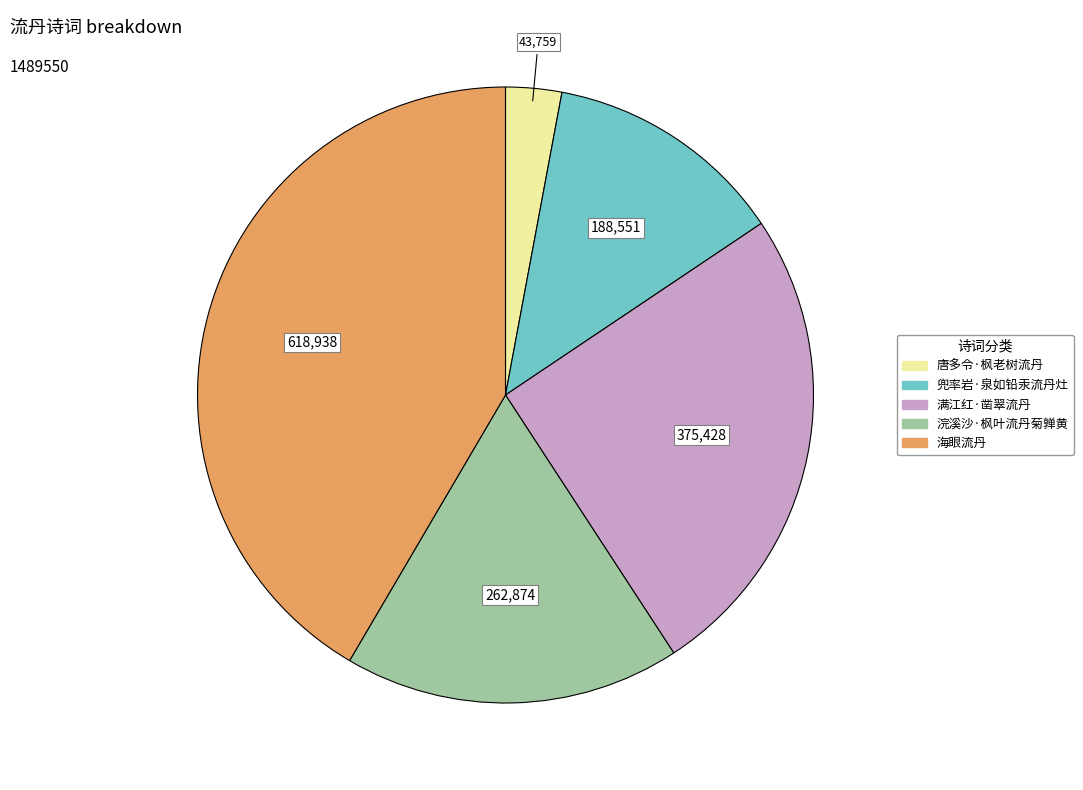

Do 浣溪沙·枫叶流丹菊亸黄 and 满江红·凿翠流丹 together represent more than half of the pie?

No